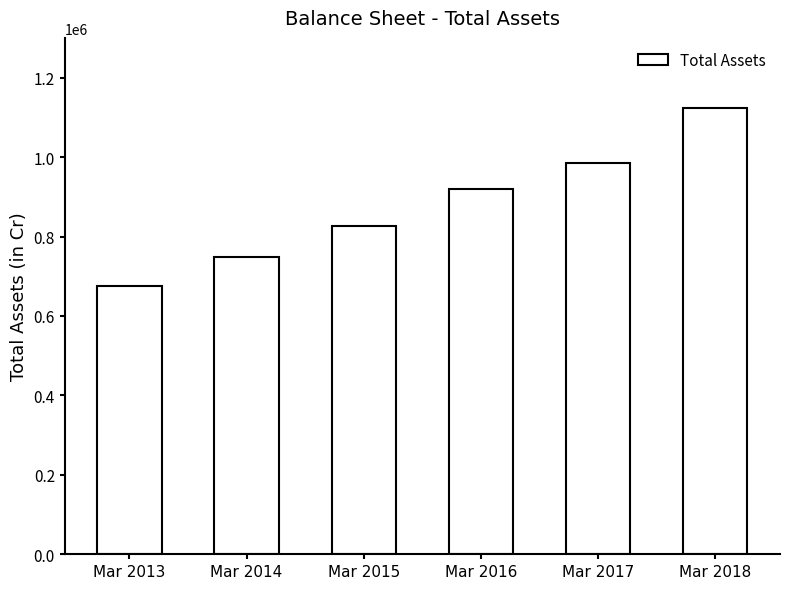

The value at Mar 2015 is 826079. True or false?

True